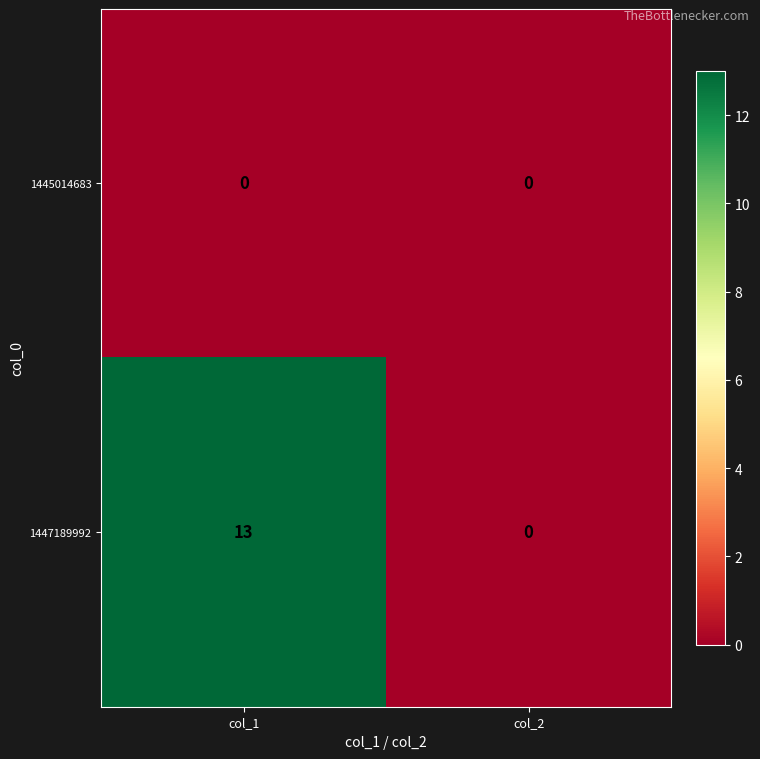

Rank the series by their maximum value, from highest to lowest.

1447189992, 1445014683